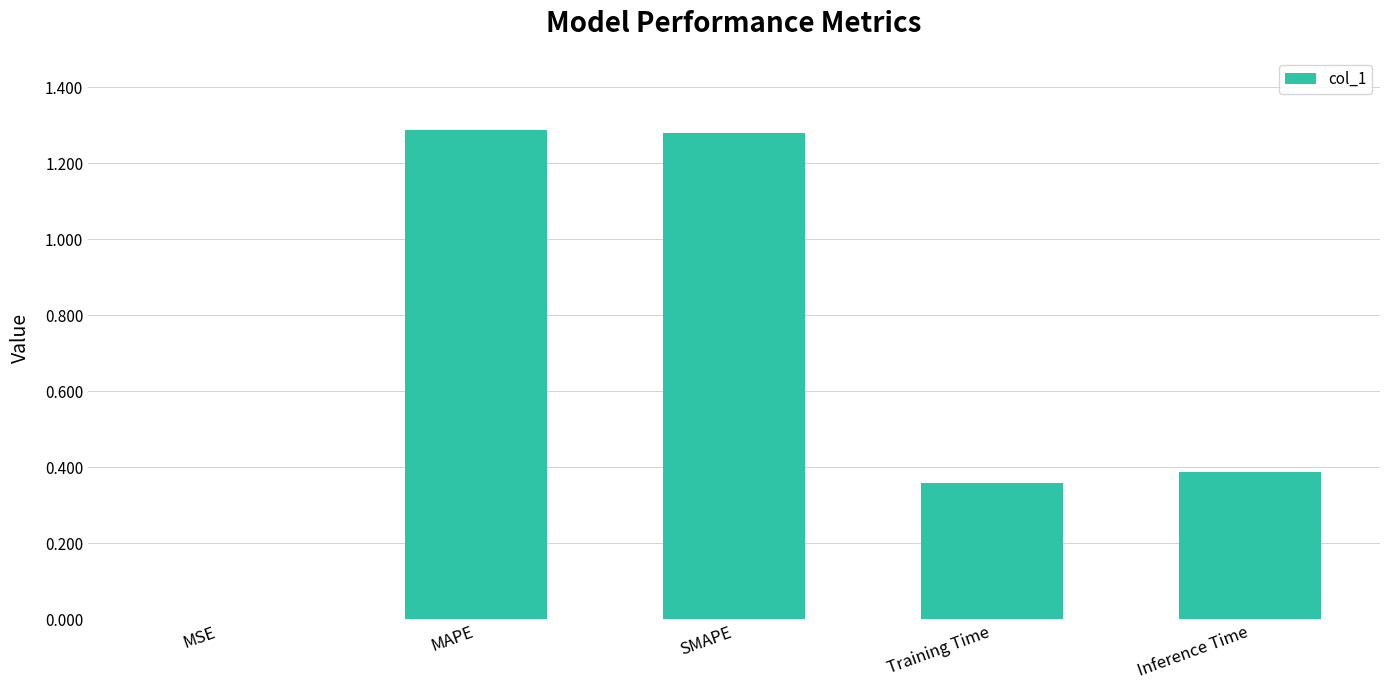

Approximately how many times larger is the value at Training Time compared to MAPE?

0.3